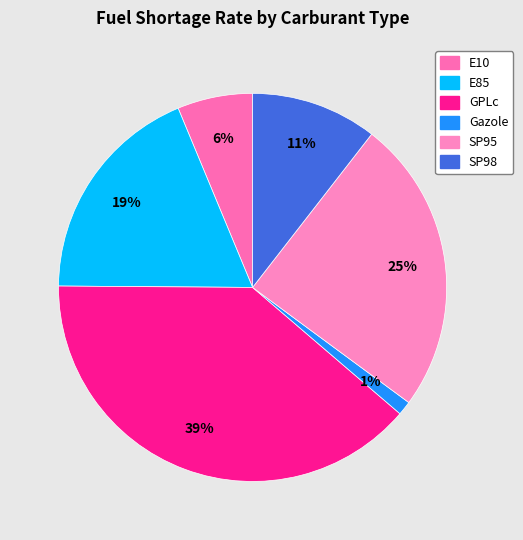

To the nearest percent, what is the difference between the largest and smallest slice percentages?

38%